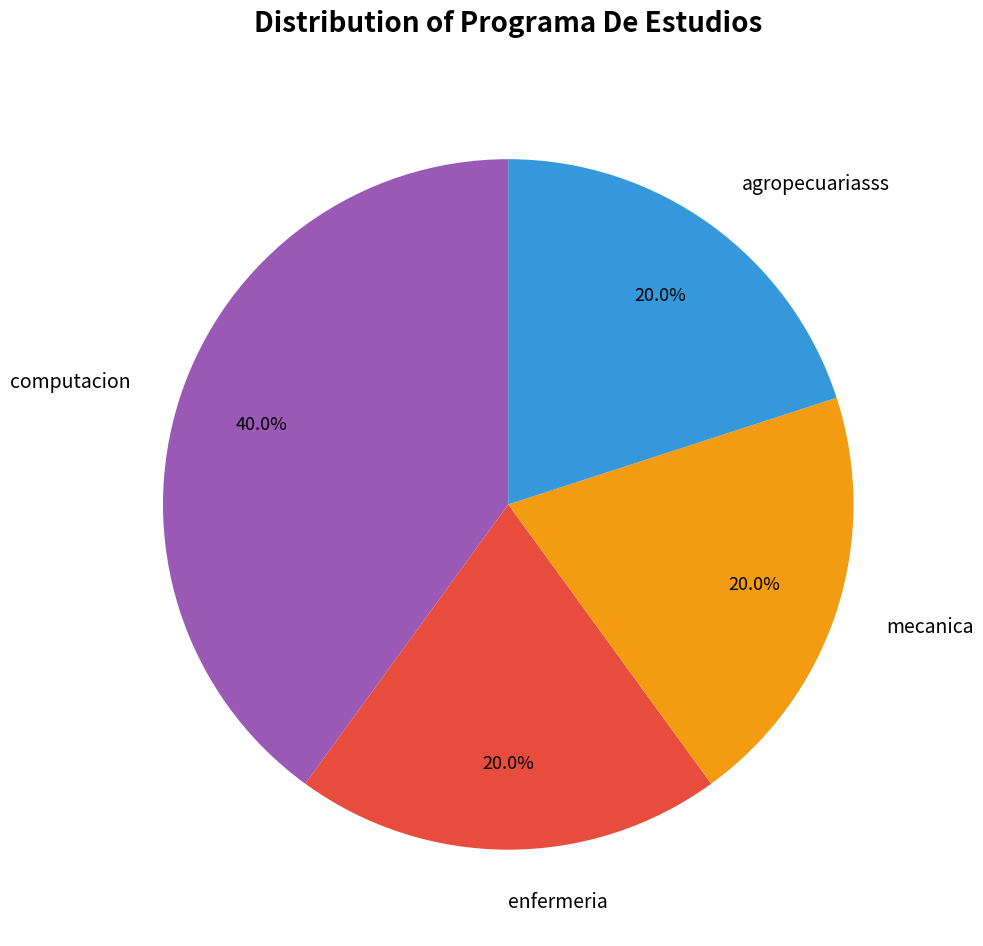

Is the sum of mecanica and agropecuariasss greater than half?

No